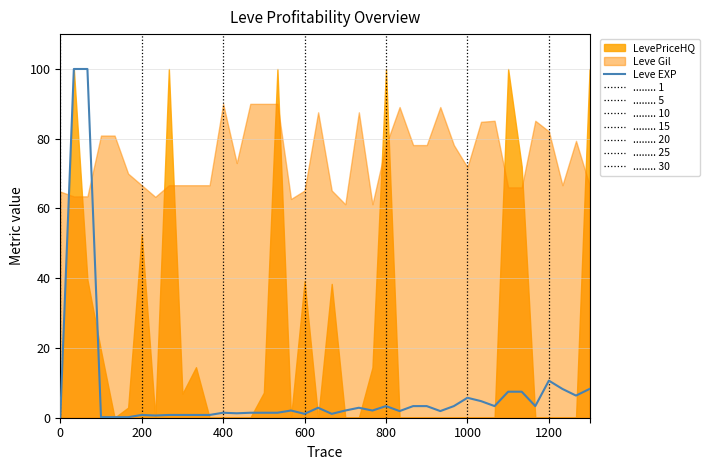

Is it true that Leve EXP equals 5.7 at 1000?

True